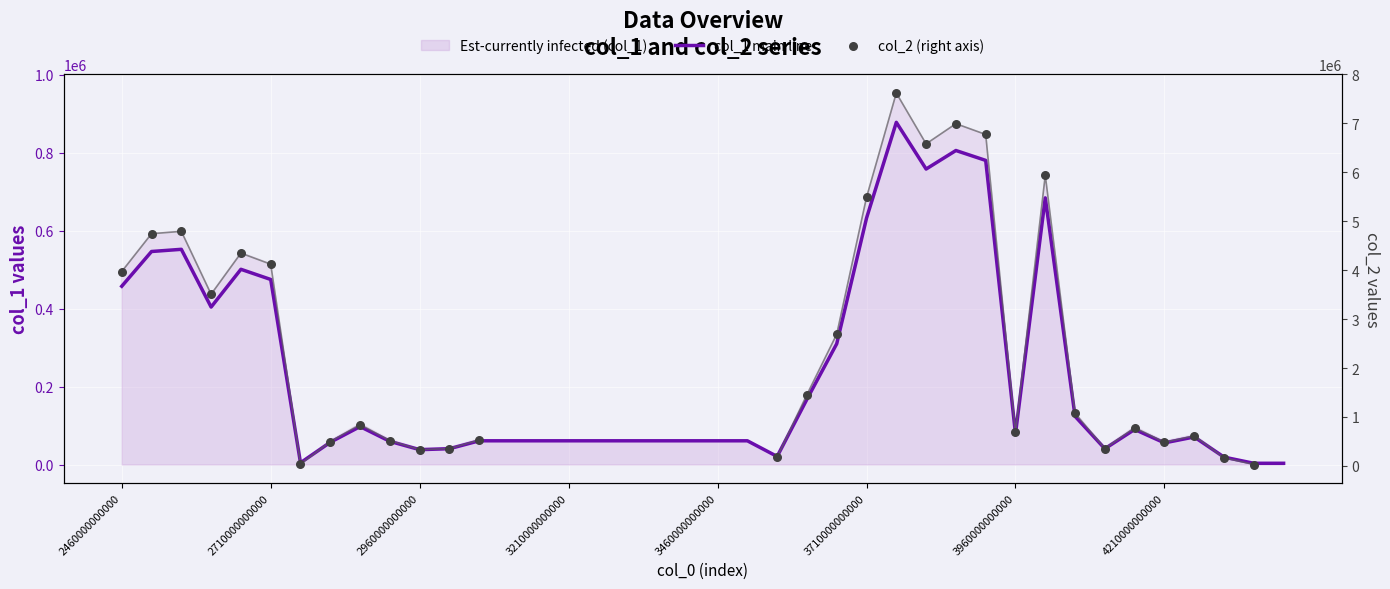

Is the value of col_1 main line at 32 greater than the value of col_2 (right axis) at 19?

No